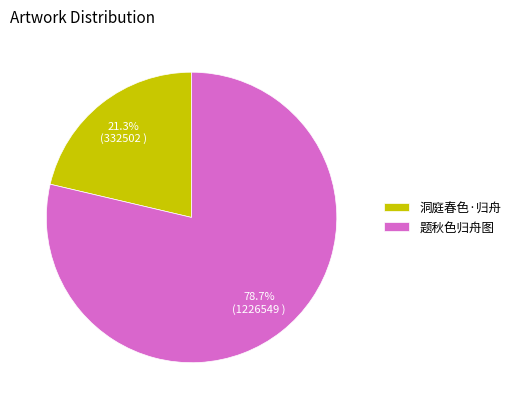

To the nearest percent, what percentage of the pie is 题秋色归舟图?

79%